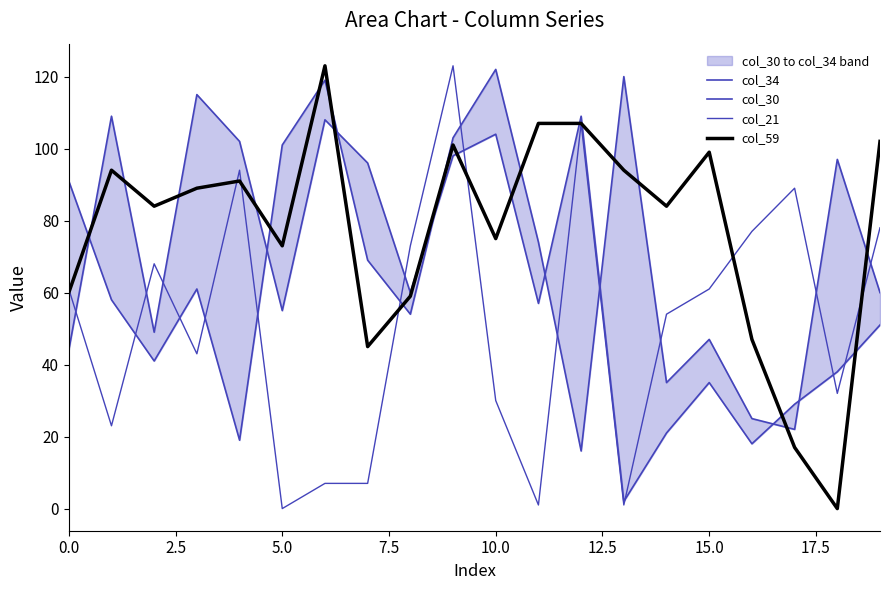

What is the difference between the maximum and minimum values in the col_59 series?

123